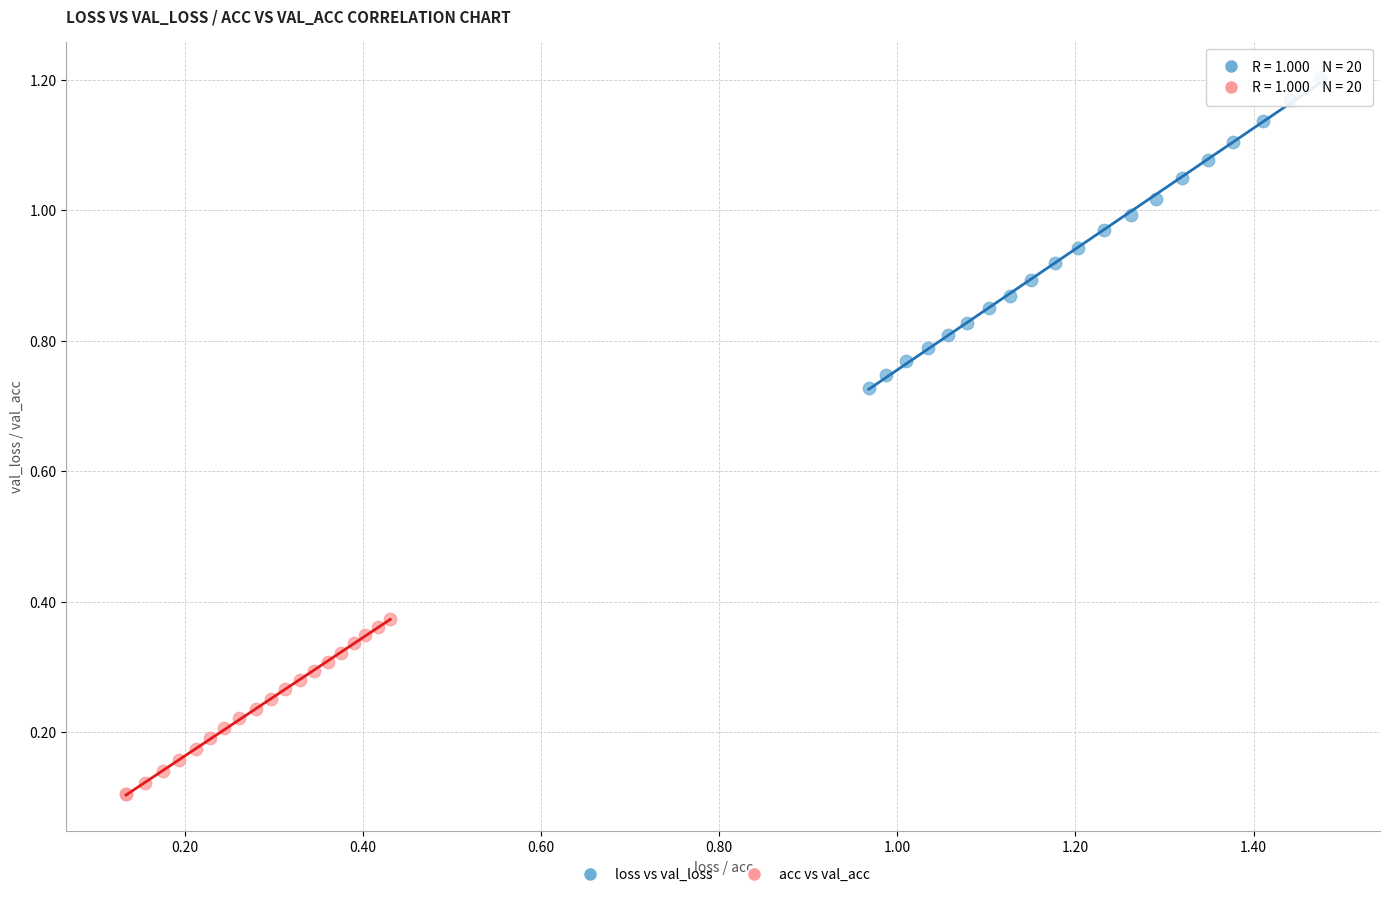

Which series reaches the minimum Y coordinate?

acc vs val_acc